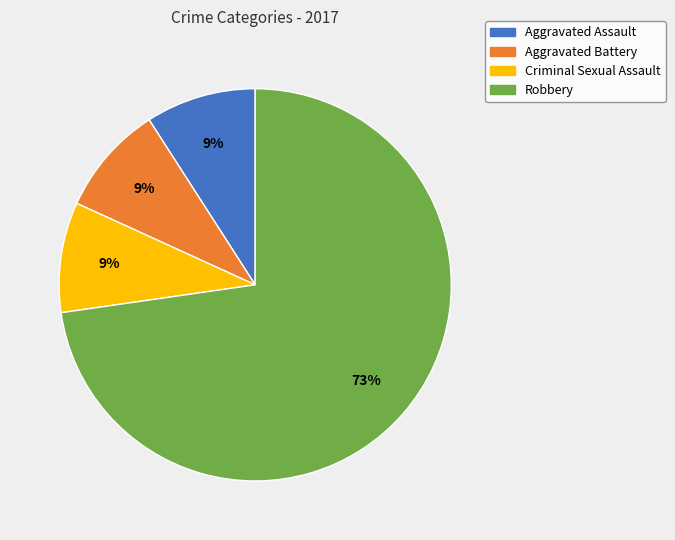

True or false: Criminal Sexual Assault accounts for 9% of the total.

True